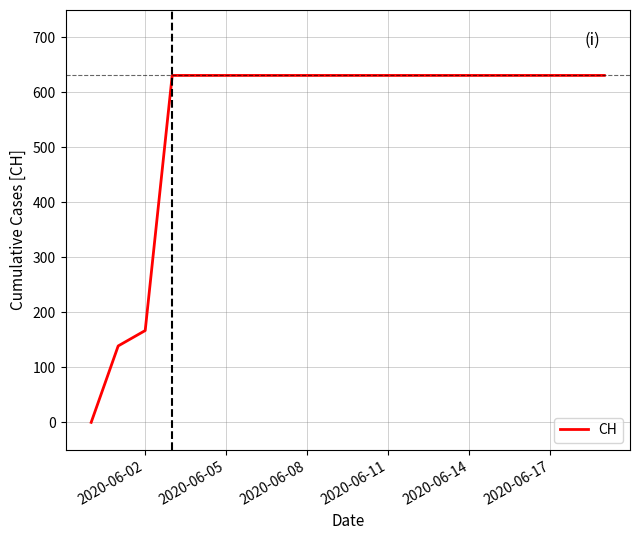

What is the greatest value displayed?

631